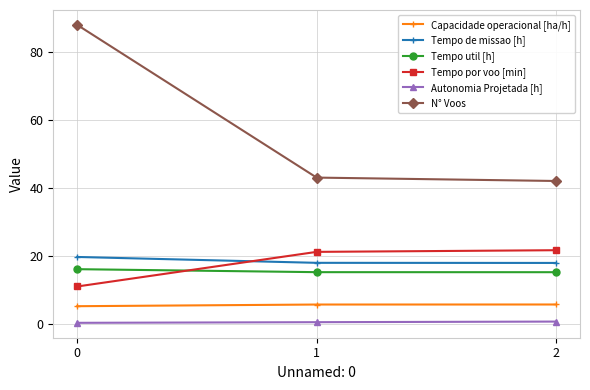

True or false: Autonomia Projetada [h] has a value of 0.6 at 2.

True